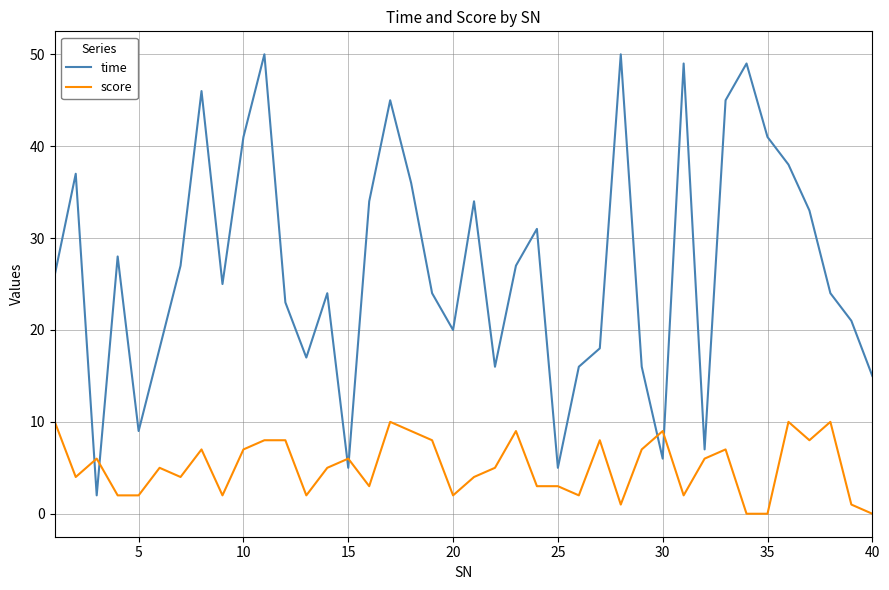

True or false: time and score intersect in this chart.

True